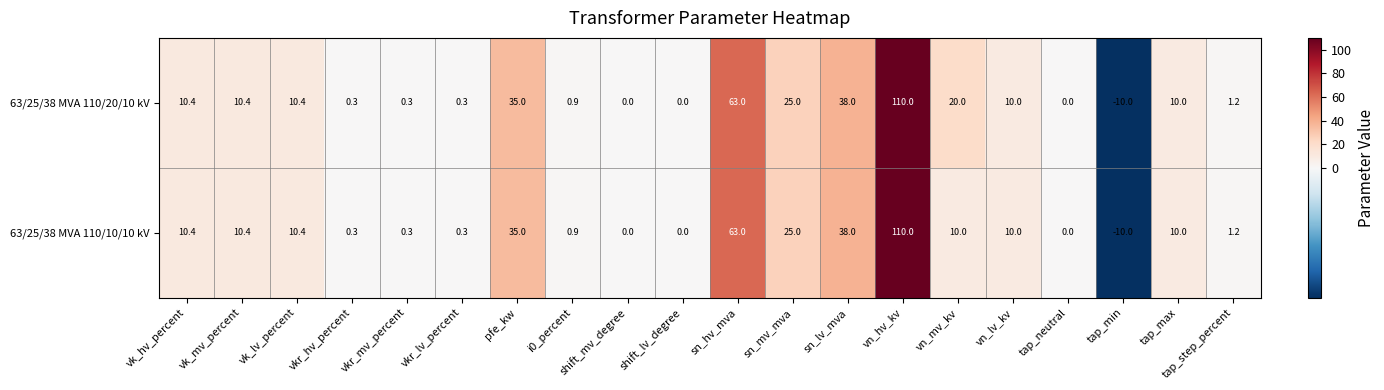

Rank the series by their average value, from lowest to highest.

63/25/38 MVA 110/10/10 kV, 63/25/38 MVA 110/20/10 kV